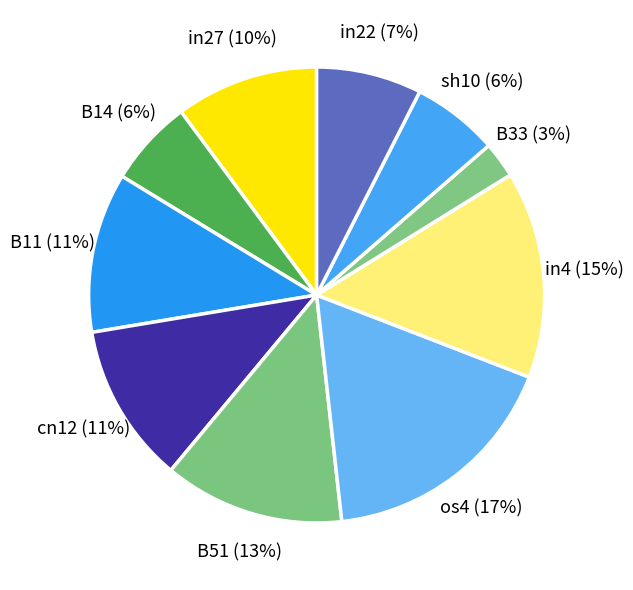

True or false: B33 accounts for 3% of the total.

True